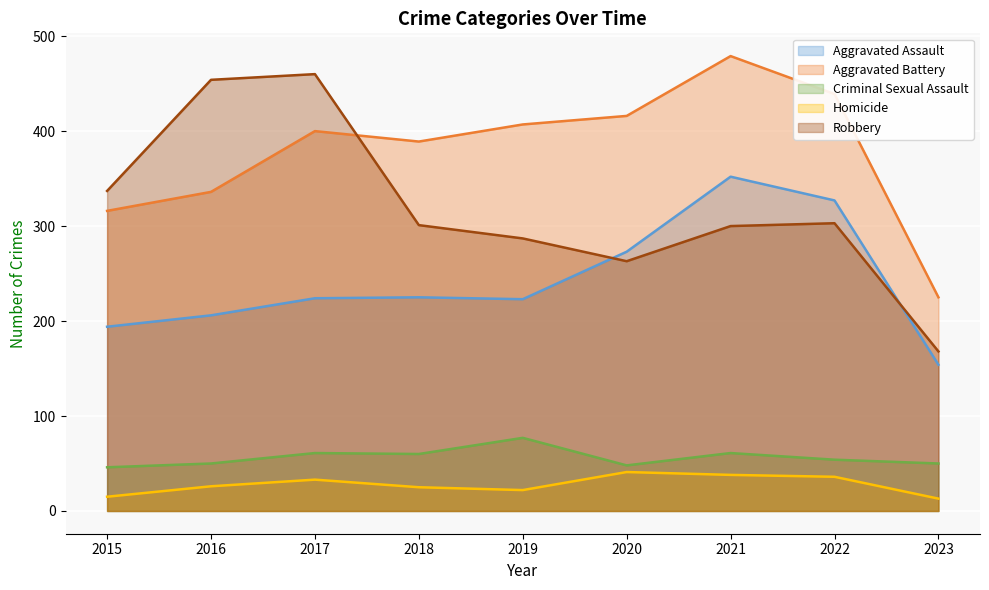

What value does the Aggravated Battery series have at 2016, to the nearest 50?

350